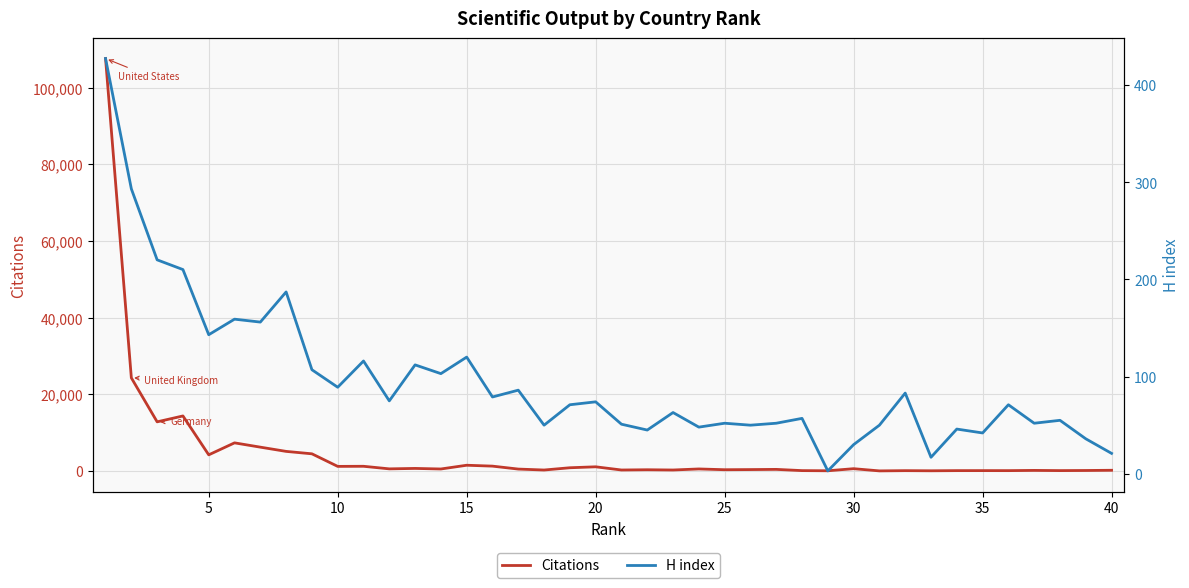

What is the maximum value for Citations?

107598